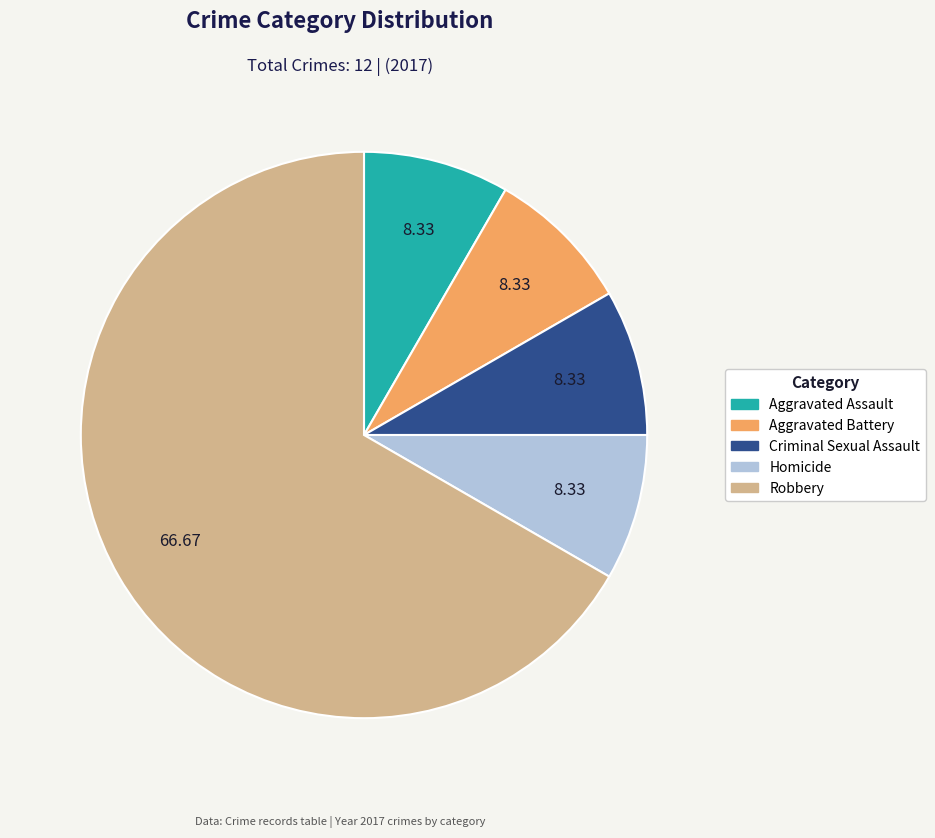

How many slices are in this pie chart?

5